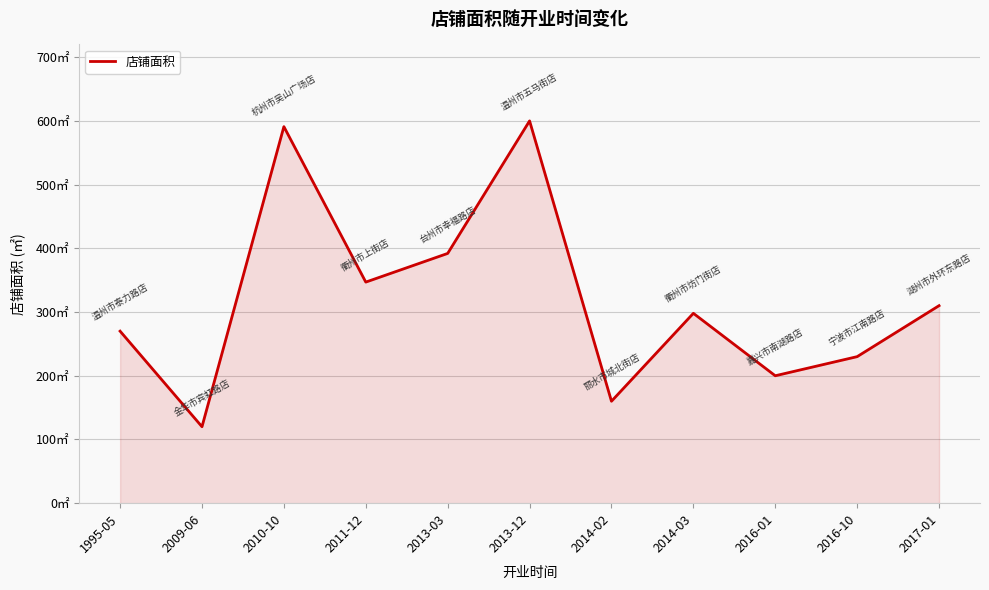

Where is the data nearest to the value 360?

2011-12